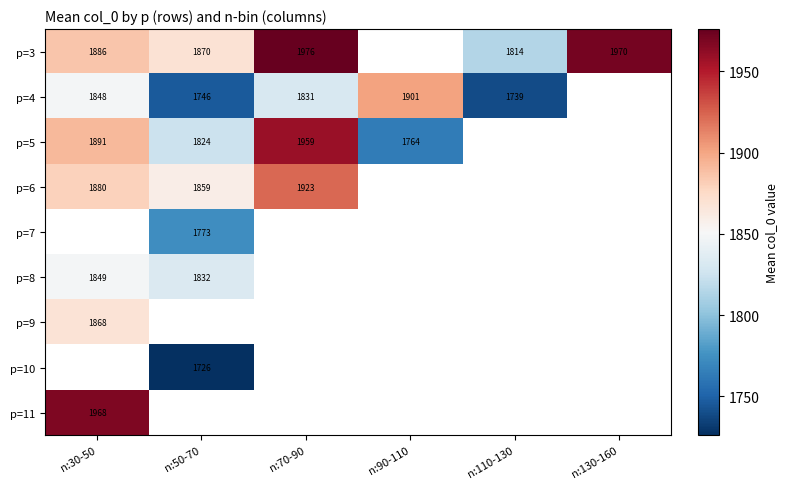

Which has a higher value, n:50-70 or n:110-130?

n:50-70